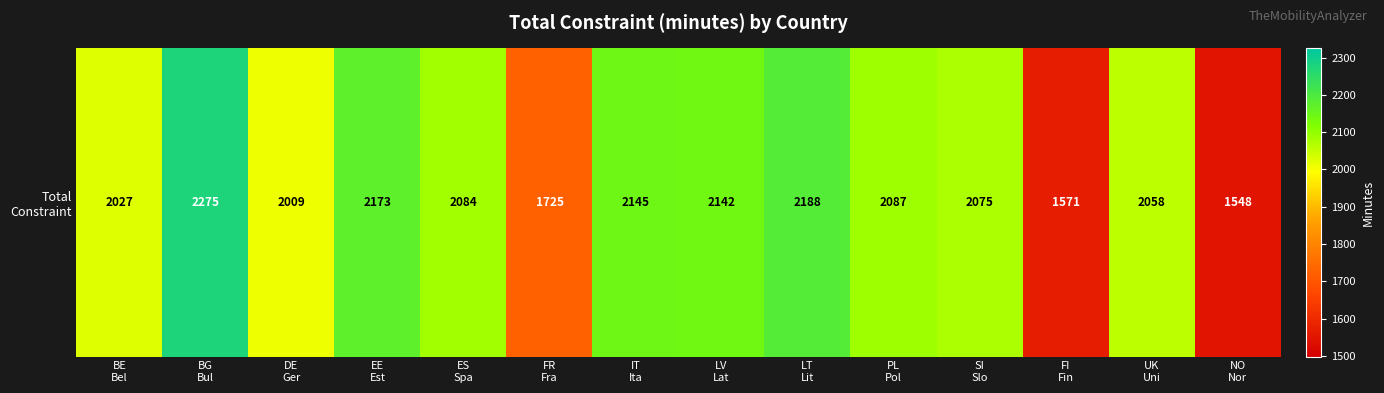

Reading left to right, transcribe all the data shown in this chart.

BE
Bel=2027	BG
Bul=2275	DE
Ger=2009	EE
Est=2173	ES
Spa=2084	FR
Fra=1725	IT
Ita=2145	LV
Lat=2142	LT
Lit=2188	PL
Pol=2087	SI
Slo=2075	FI
Fin=1571	UK
Uni=2058	NO
Nor=1548